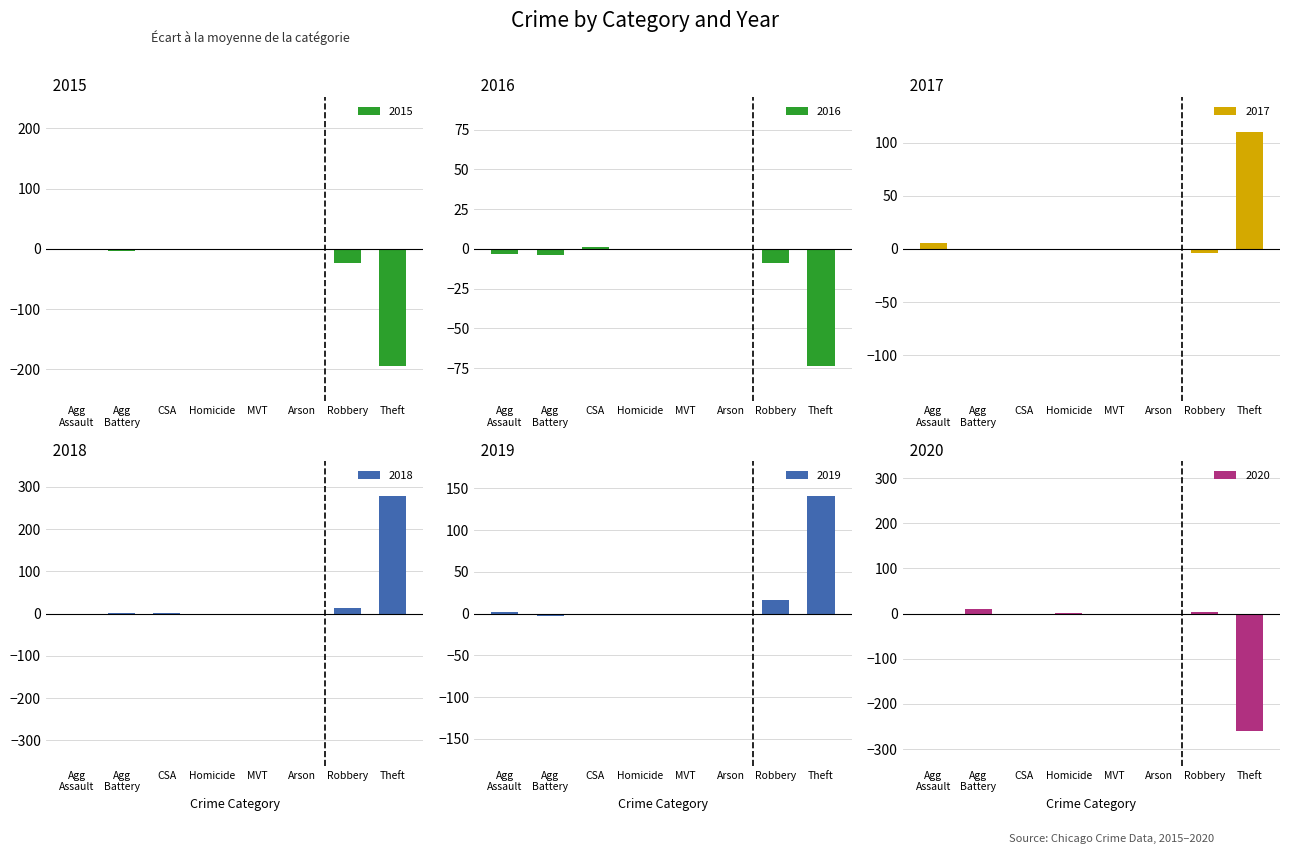

True or false: 2015 has a value of 0.0 at MVT.

True